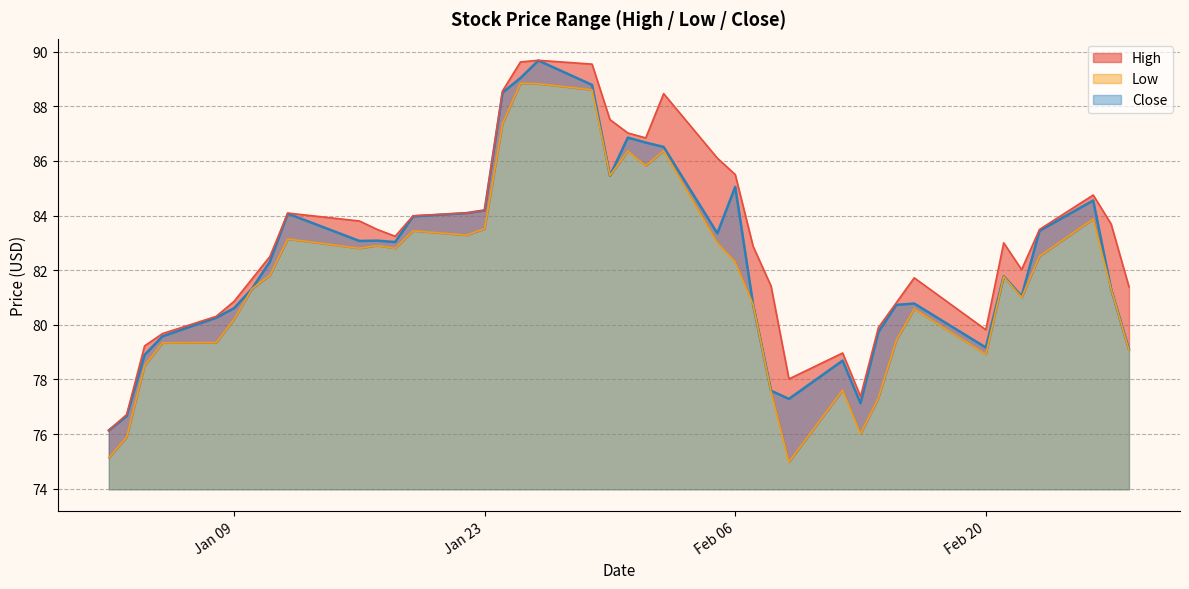

At which category does the chart reach its peak across all series?

2018-01-26